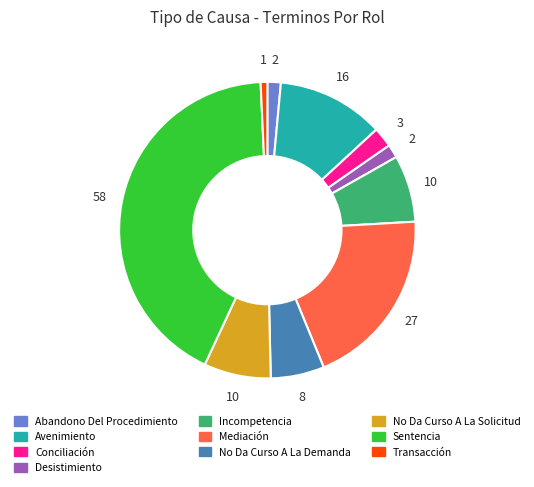

Is it true that No Da Curso A La Solicitud is 1% of the pie?

False